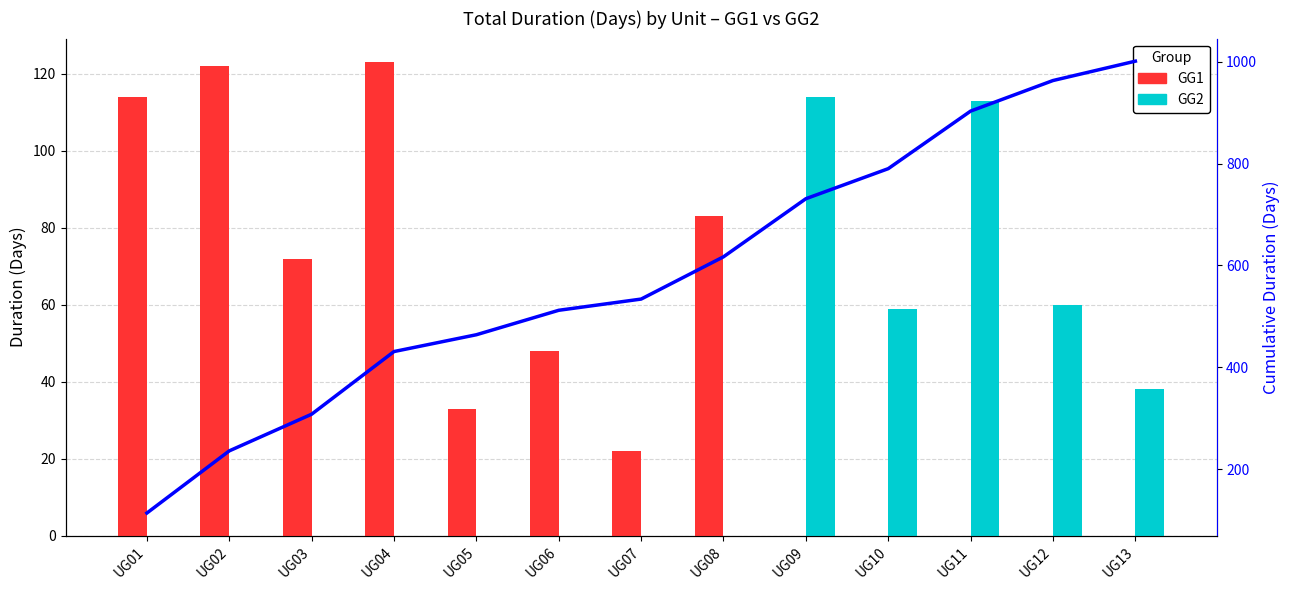

What is the difference between the Cumulative Duration values at UG01 and UG06?

398